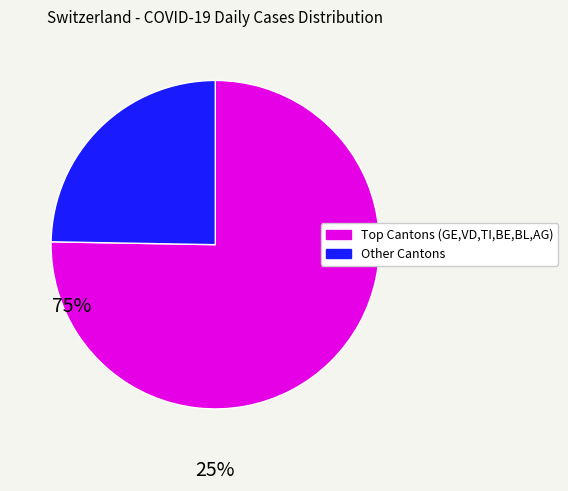

Is there any slice that represents more than half of the pie?

Yes